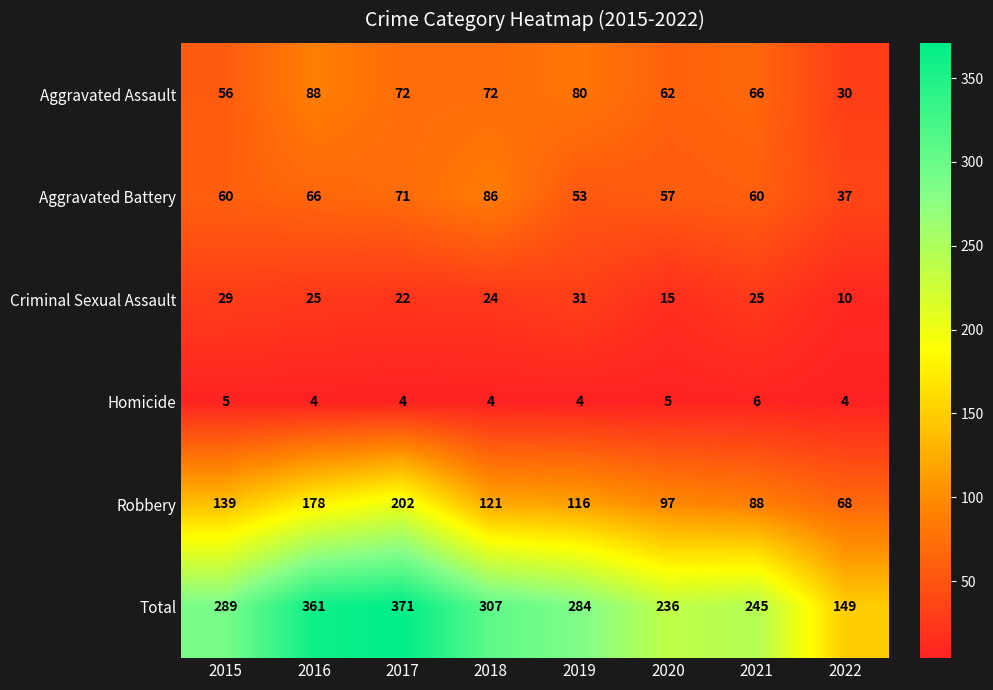

At how many categories does at least one series exceed 366?

1